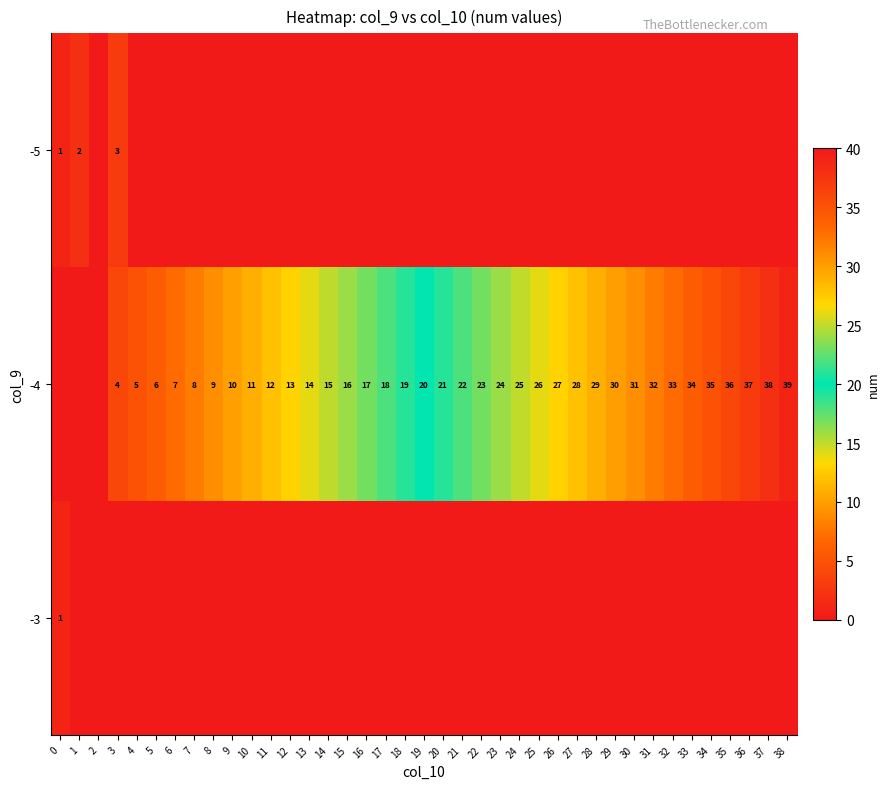

What is the difference between the -4 values at 5 and 36?

31